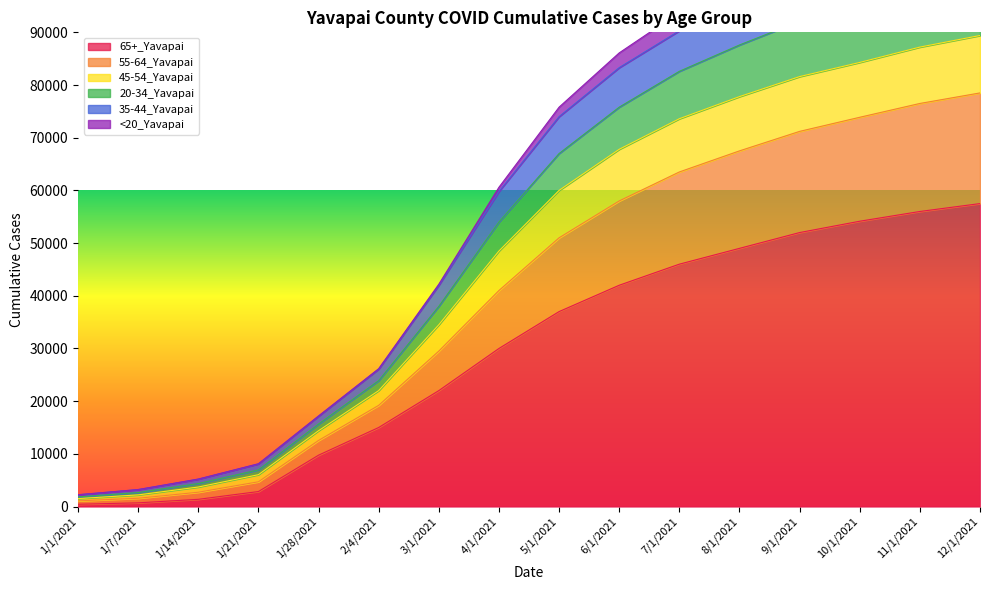

The 65+_Yavapai series shows 34156 at 9/1/2021. True or false?

False